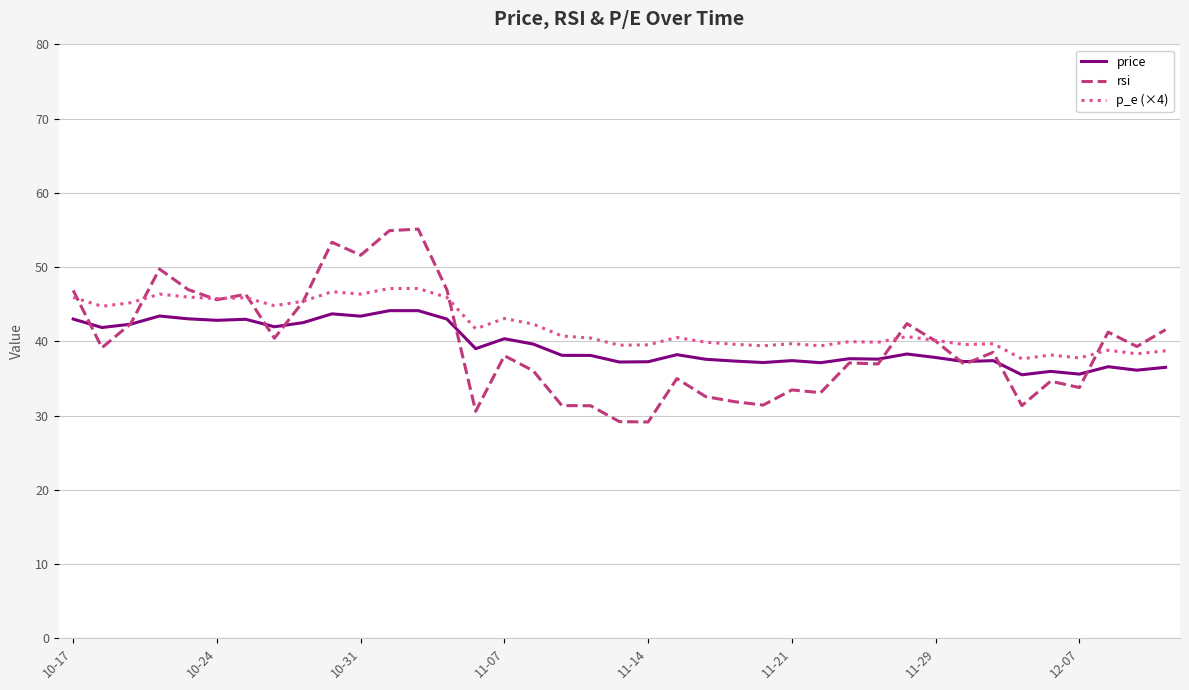

True or false: p_e (×4) and price cross at least once.

False